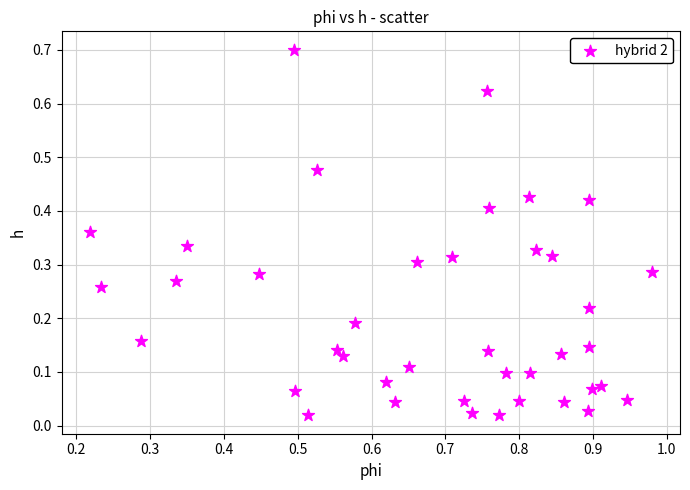

What is the range of X values (max minus min)?

0.8